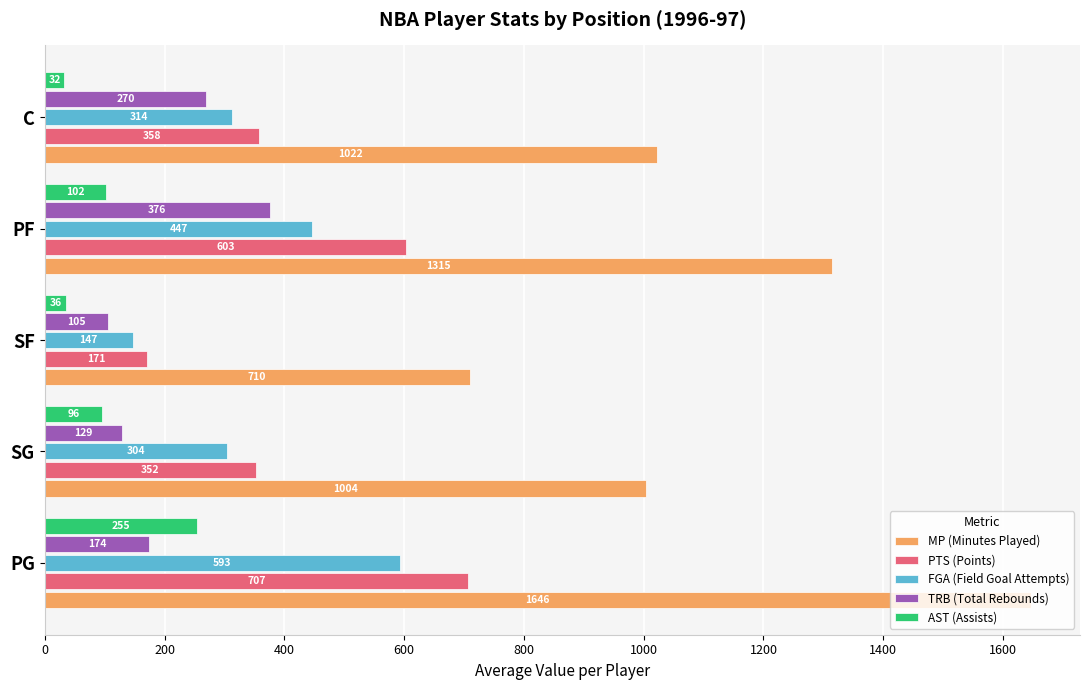

Is the value of AST (Assists) at C greater than the value of TRB (Total Rebounds) at SG?

No